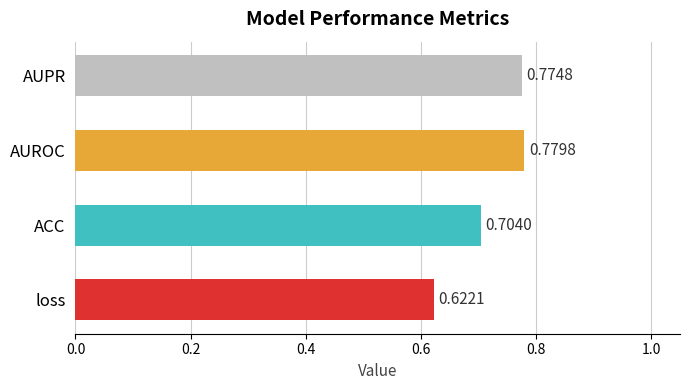

Are the bars horizontal?

Yes